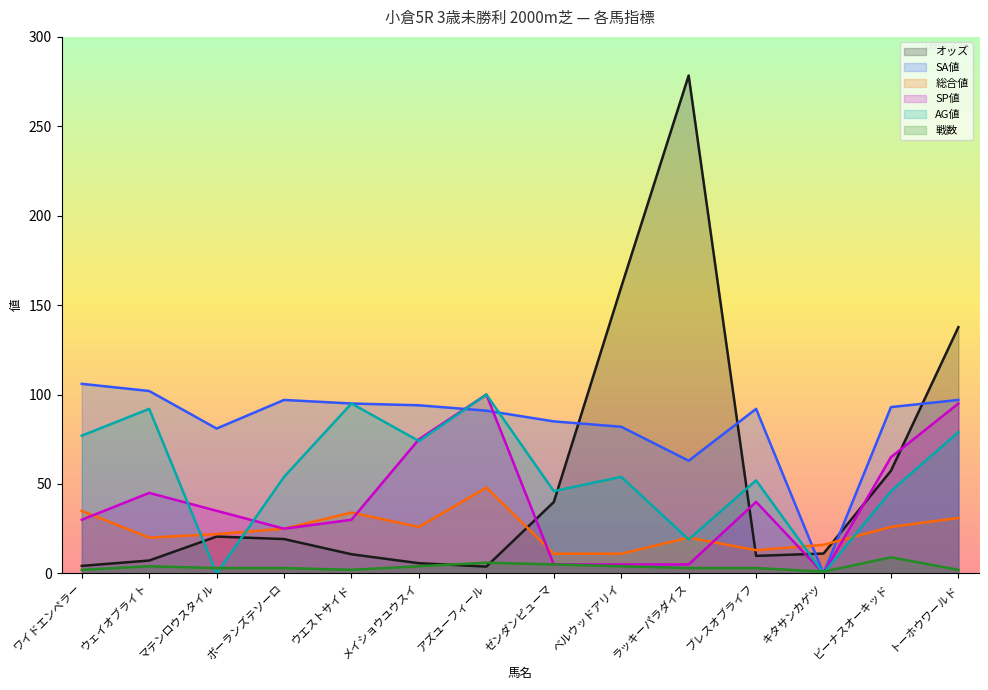

Which has a higher value, トーホウワールド or メイショウユウスイ?

トーホウワールド